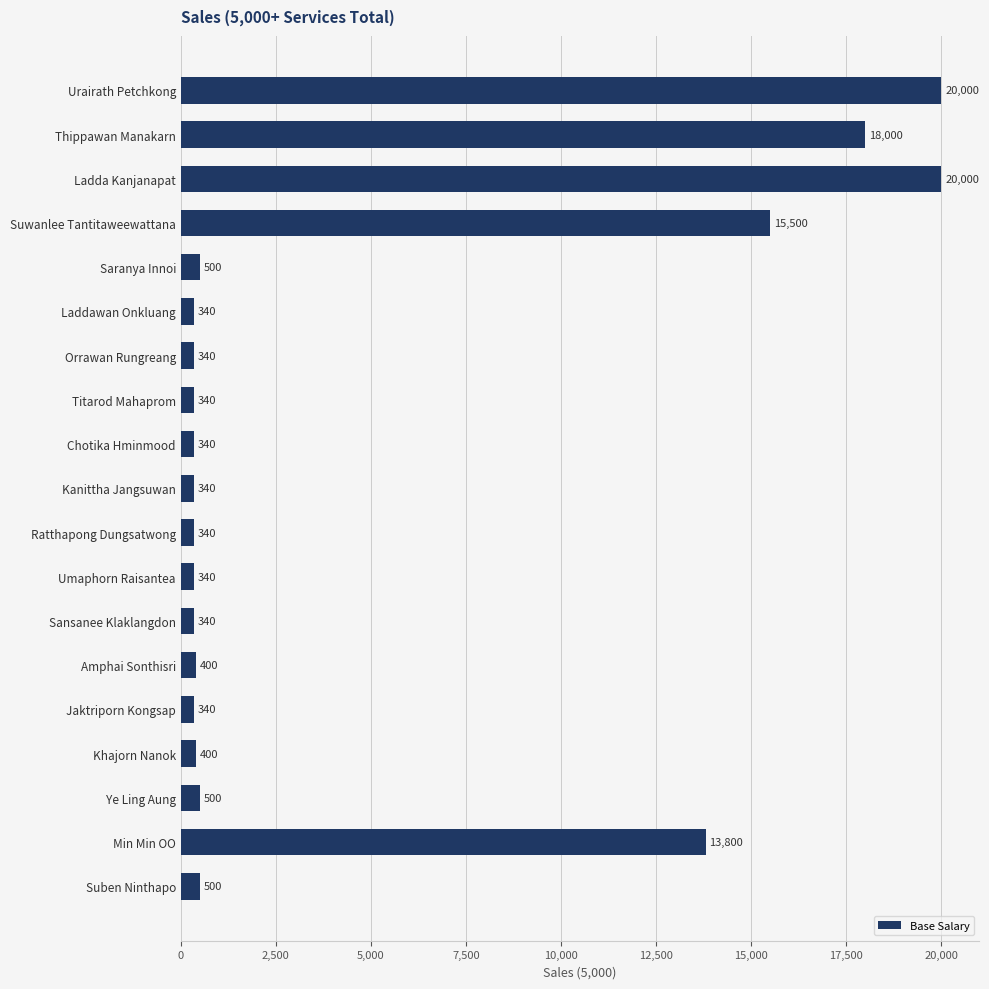

Count the number of categories in the chart.

19